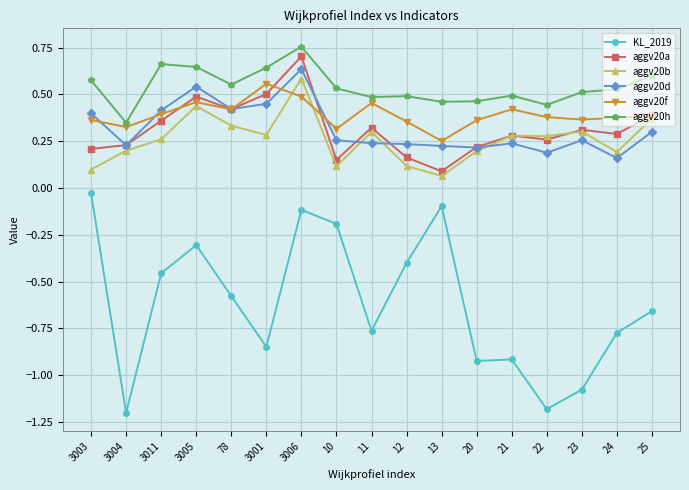

List the series in order of their peak value, highest first.

aggv20h, aggv20a, aggv20d, aggv20b, aggv20f, KL_2019